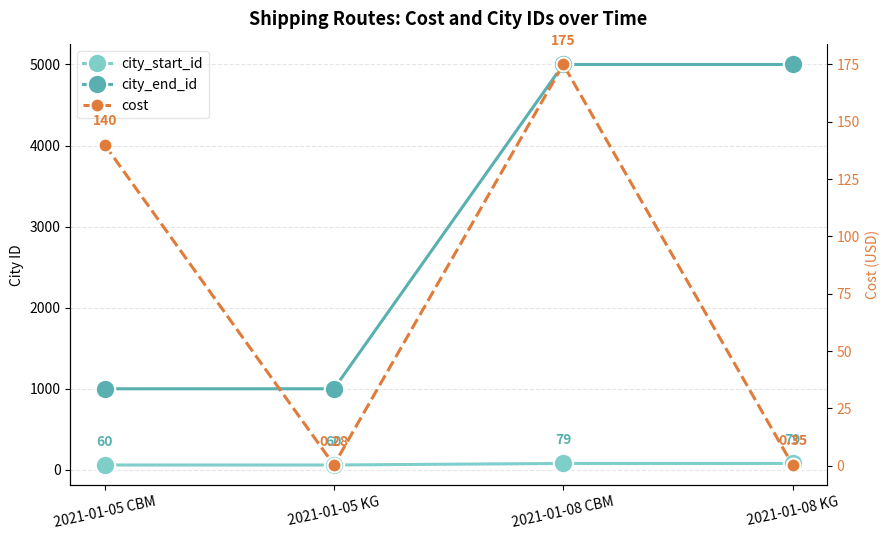

Rank the series at 2021-01-08 KG from lowest to highest value.

cost, city_start_id, city_end_id